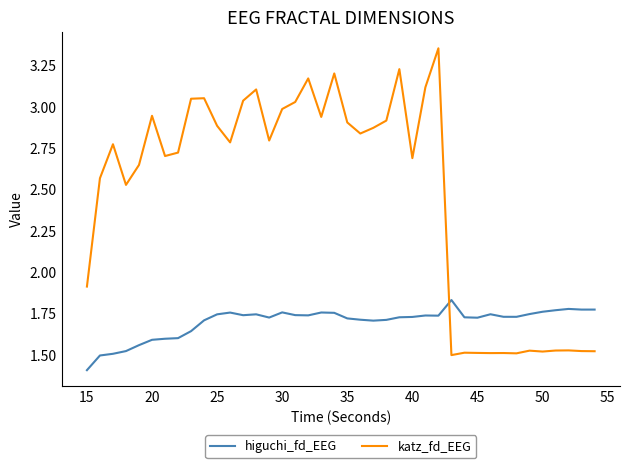

What is the smallest value displayed?

1.4